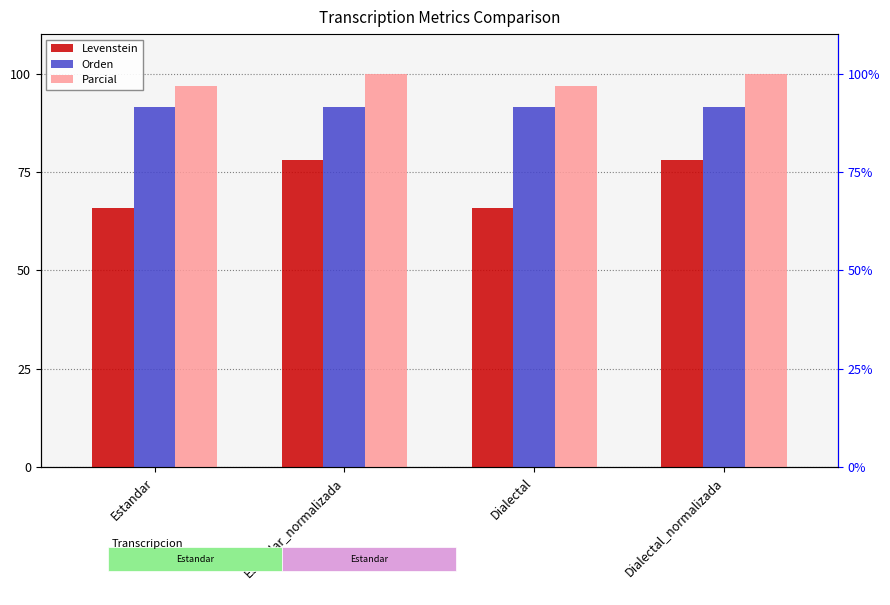

The value of Orden at Estandar is 142.4. True or false?

False